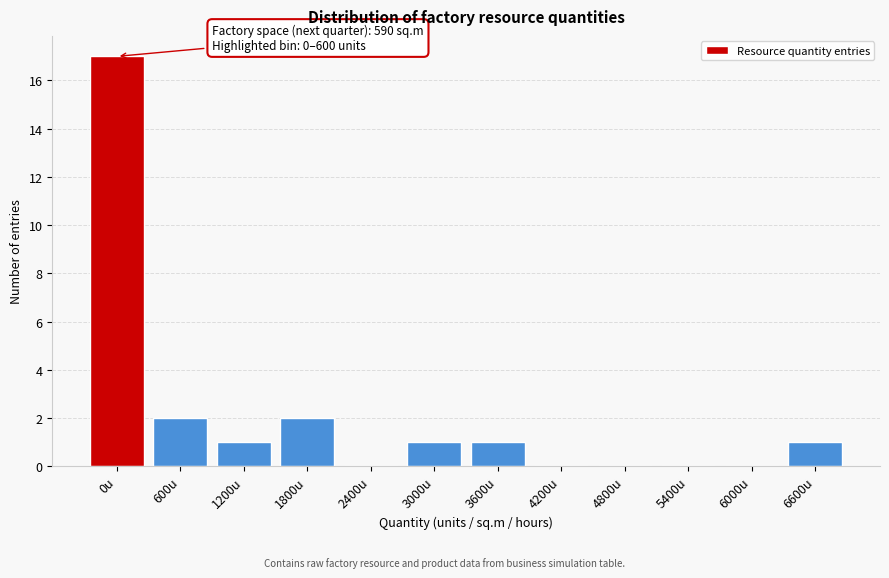

Reading left to right, what are all the values shown in this chart?

0u=17	600u=2	1200u=1	1800u=2	2400u=0	3000u=1	3600u=1	4200u=0	4800u=0	5400u=0	6000u=0	6600u=1